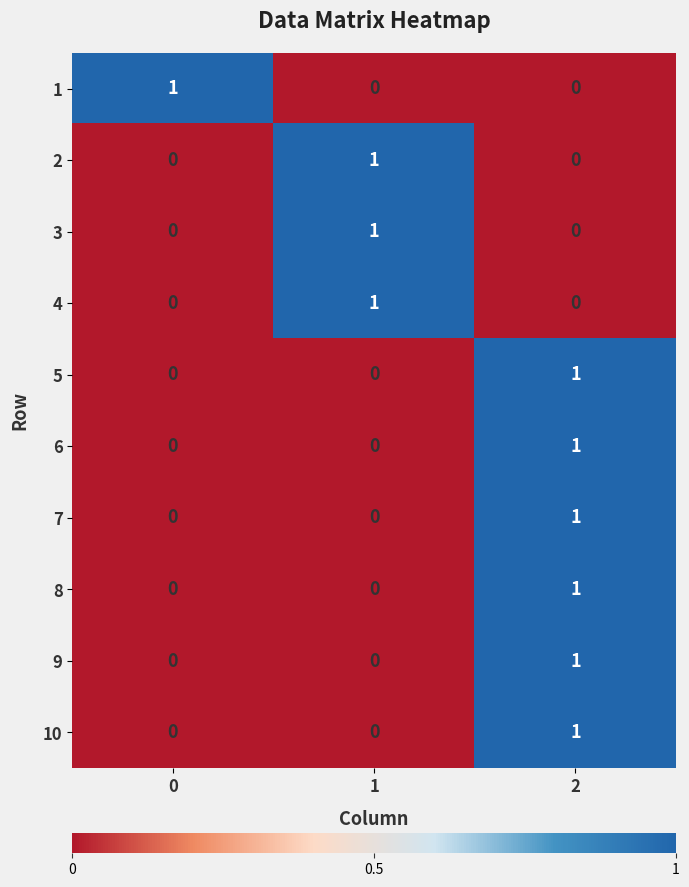

True or false: 2 has a value of -1 at 2.

False